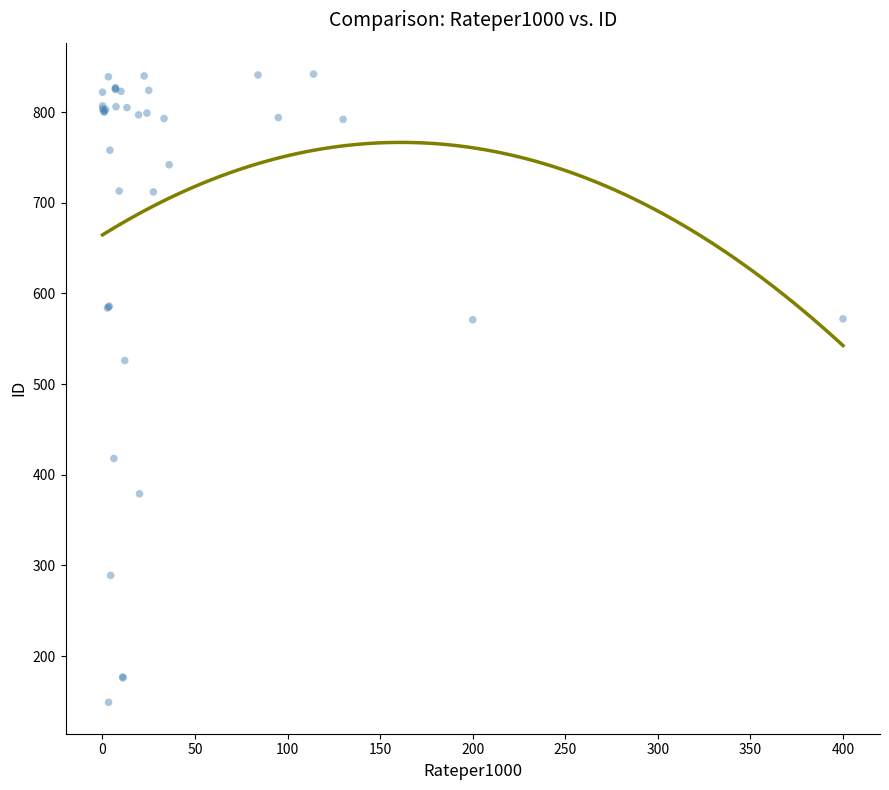

What Y value in the scatter plot is closest to 495?

526